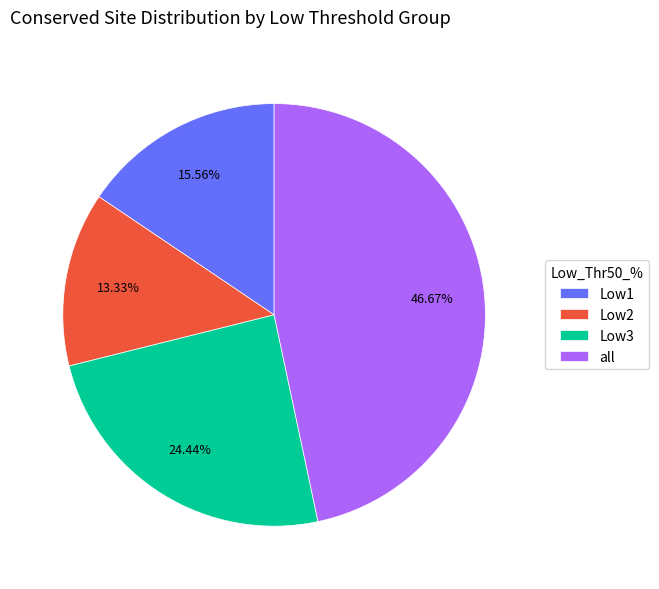

What percentage do Low1 and all together represent?

62.2%